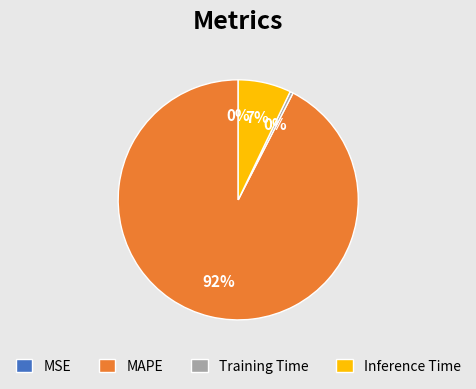

To the nearest percent, what is the average slice percentage?

25%